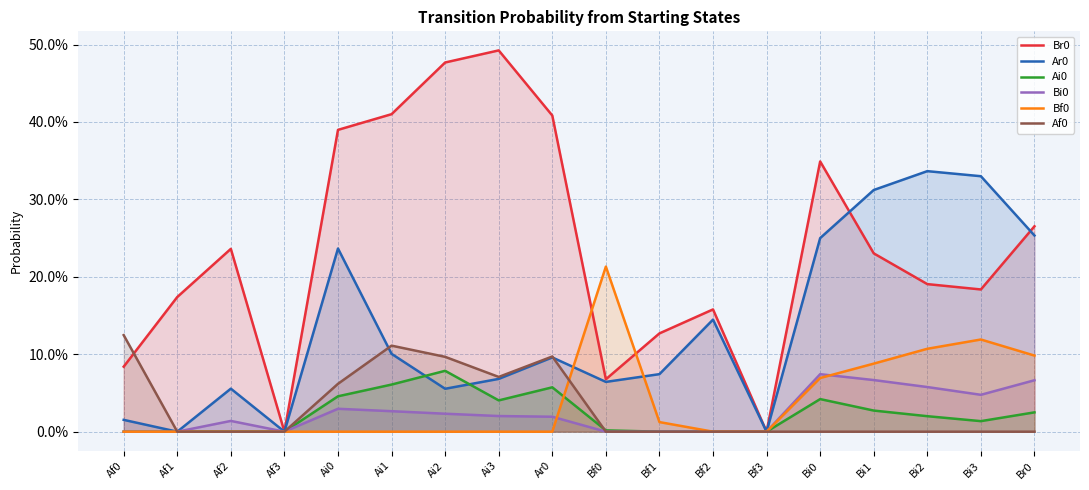

Reading left to right, list all the values displayed in this chart.

Br0: 0.1	0.2	0.2	0.0	0.4	0.4	0.5	0.5	0.4	0.1	0.1	0.2	0.0	0.3	0.2	0.2	0.2	0.3
Ar0: 0.0	0.0	0.1	0.0	0.2	0.1	0.1	0.1	0.1	0.1	0.1	0.1	0.0	0.2	0.3	0.3	0.3	0.3
Ai0: 0.0	0.0	0.0	0.0	0.0	0.1	0.1	0.0	0.1	0.0	0.0	0.0	0.0	0.0	0.0	0.0	0.0	0.0
Bi0: 0.0	0.0	0.0	0.0	0.0	0.0	0.0	0.0	0.0	0.0	0.0	0.0	0.0	0.1	0.1	0.1	0.0	0.1
Bf0: 0.0	0.0	0.0	0.0	0.0	0.0	0.0	0.0	0.0	0.2	0.0	0.0	0.0	0.1	0.1	0.1	0.1	0.1
Af0: 0.1	0.0	0.0	0.0	0.1	0.1	0.1	0.1	0.1	0.0	0.0	0.0	0.0	0.0	0.0	0.0	0.0	0.0